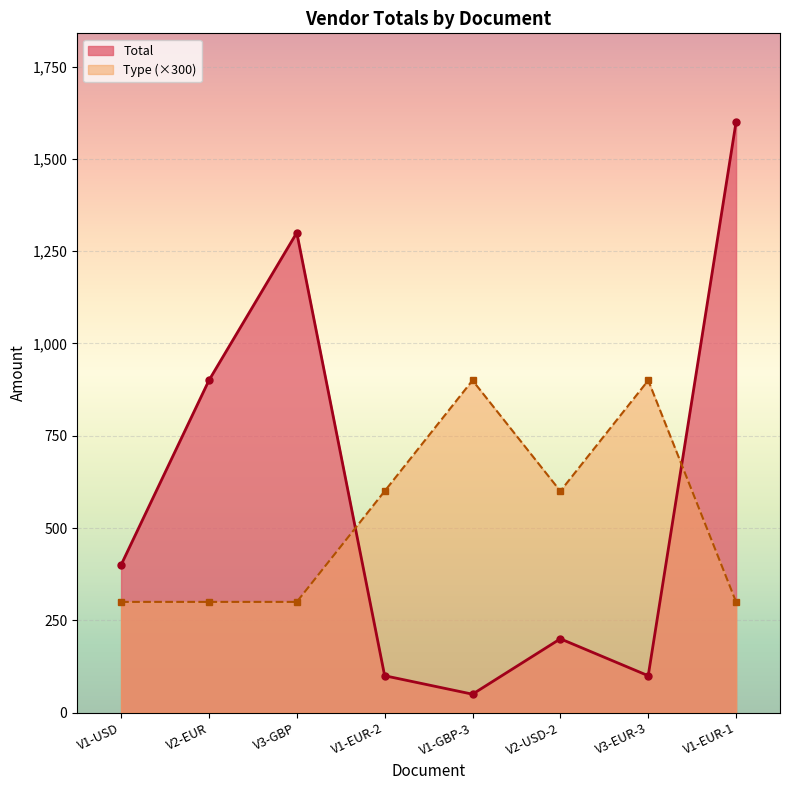

Count the number of data series in this chart.

2